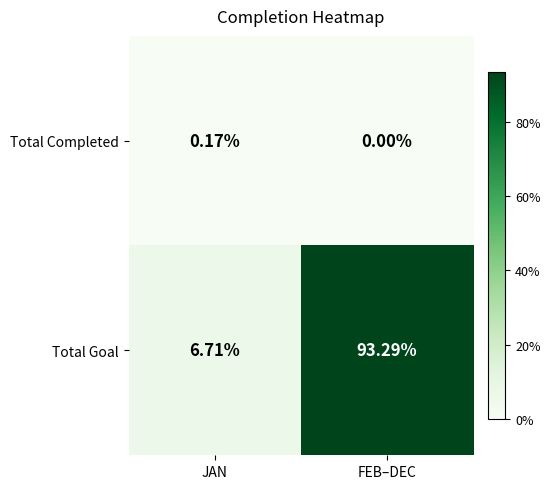

At which category is the sum across all series the highest?

FEB–DEC